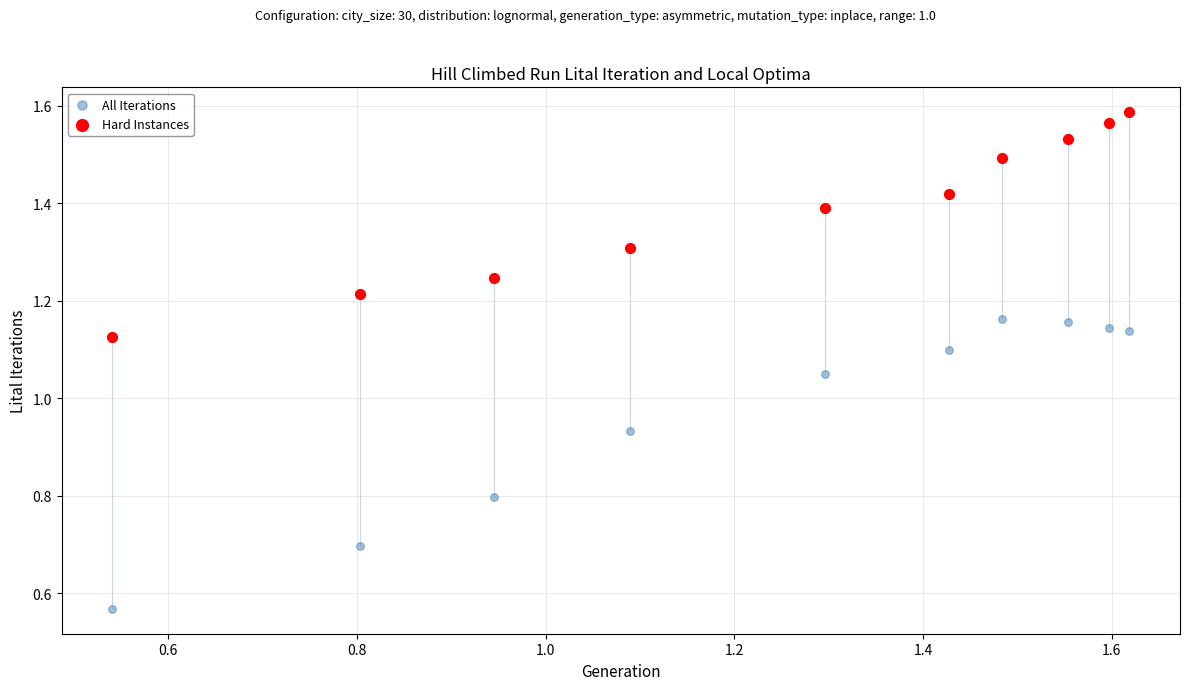

Across all data points, what is the range of Y values (max minus min)?

1.0